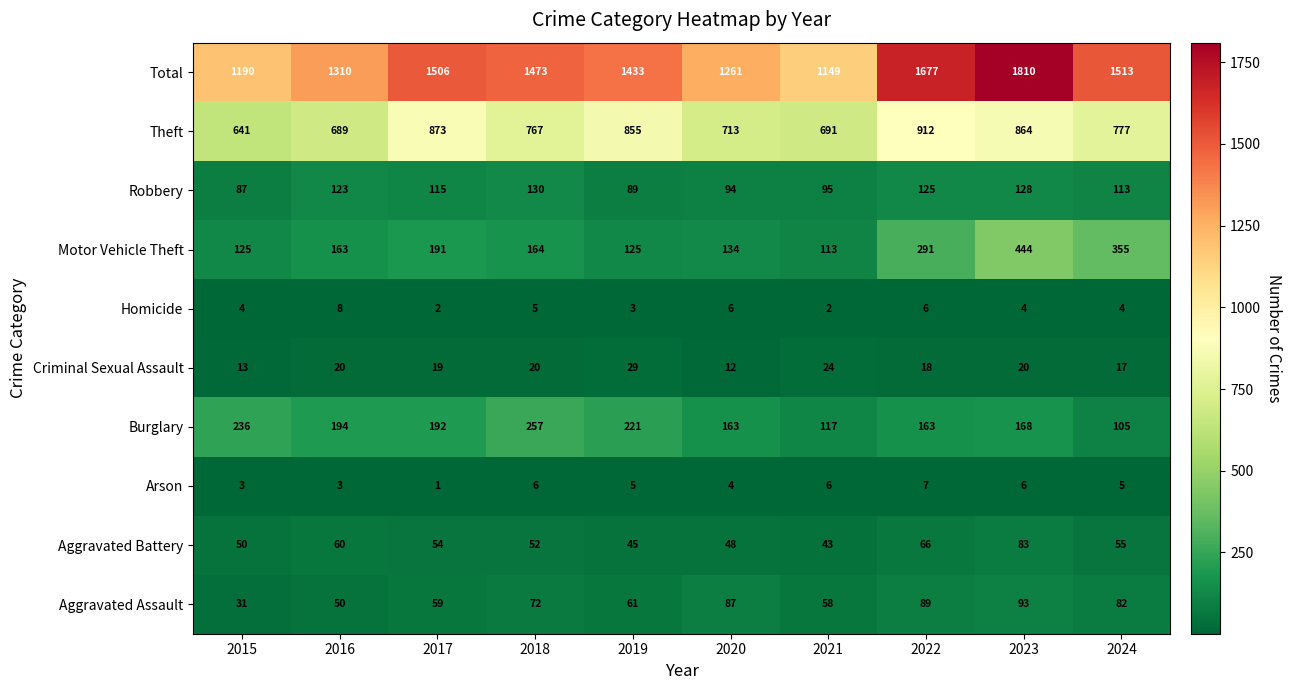

The value of Motor Vehicle Theft at 2016 is 68. True or false?

False